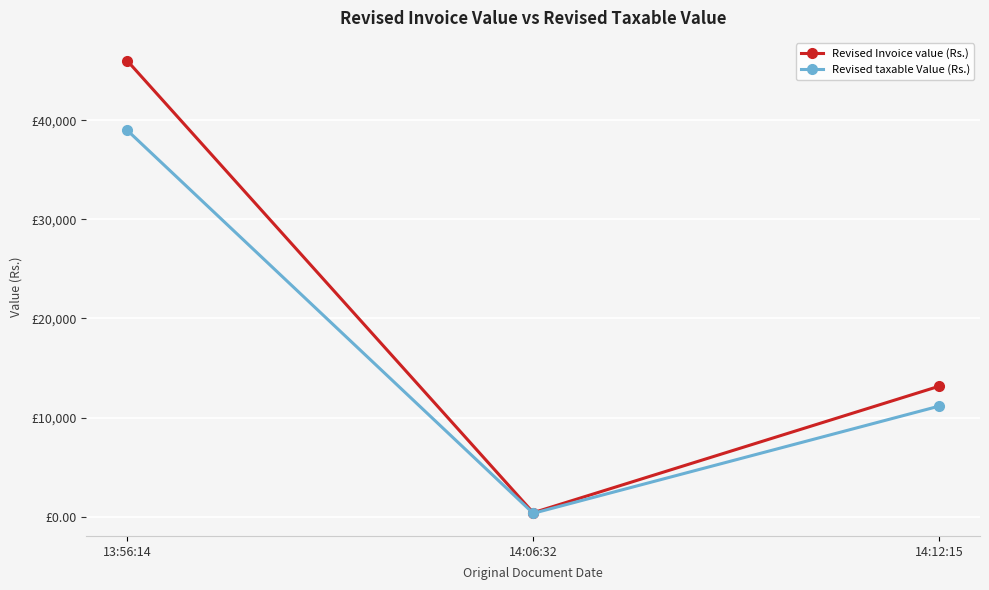

Is it true that Revised Invoice value (Rs.) equals 13168.8 at 14:12:15?

True